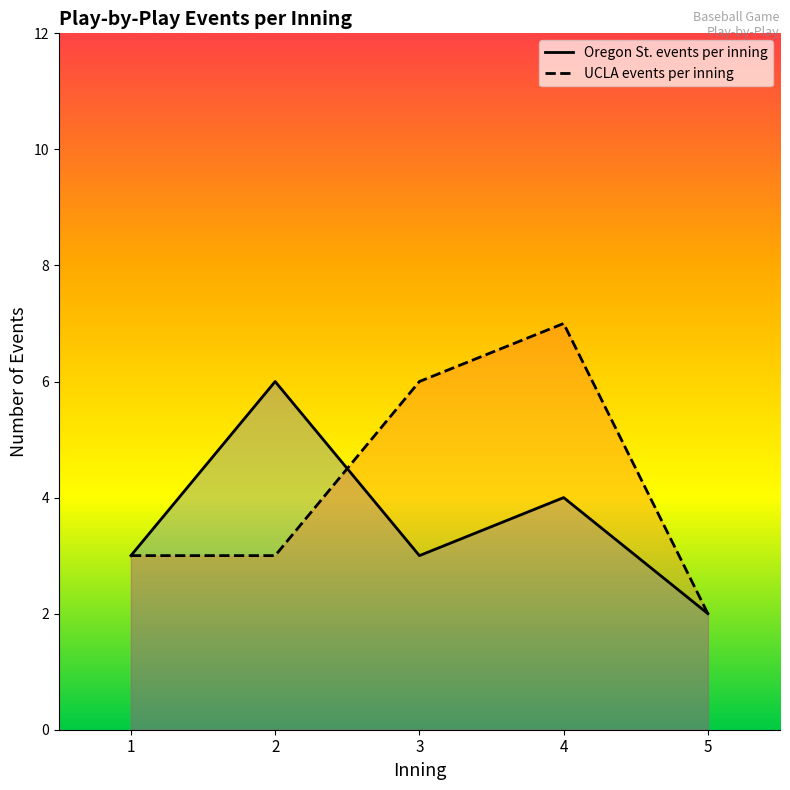

True or false: UCLA events per inning has more than 0 points higher than both neighbors.

True